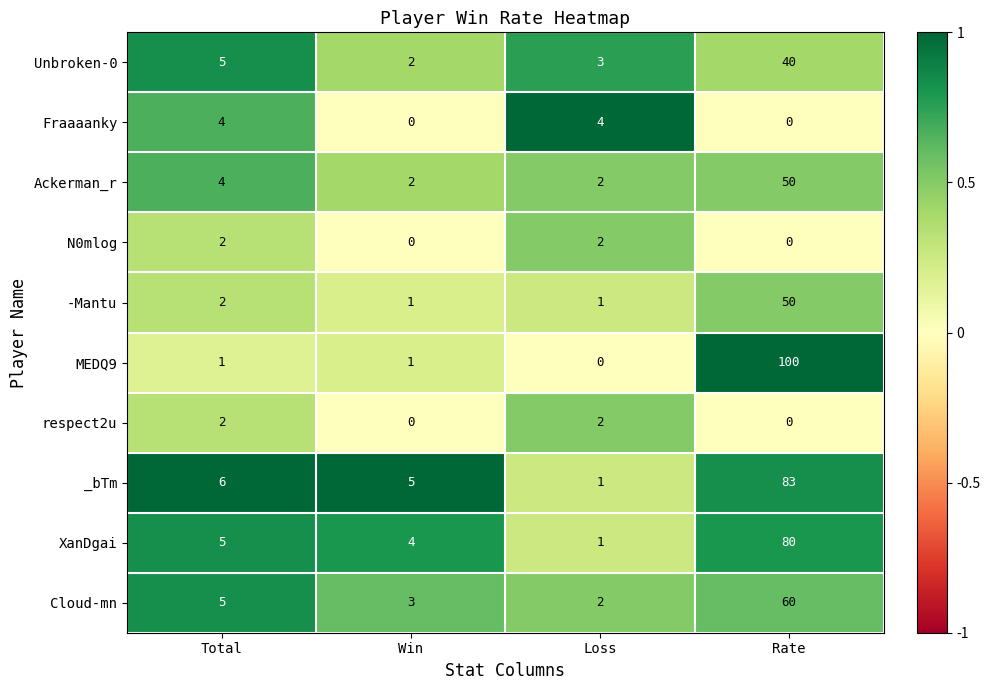

The Unbroken-0 series shows 2 at Win. True or false?

True